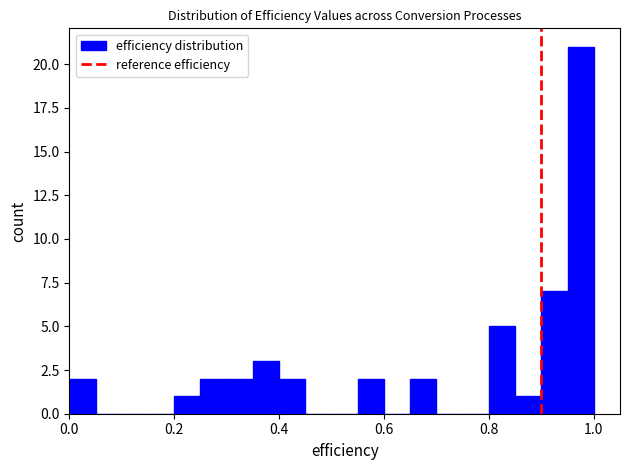

Around what value on the x-axis is the tallest bar? Give the approximate position of its centre, as read against the axis.

0.98